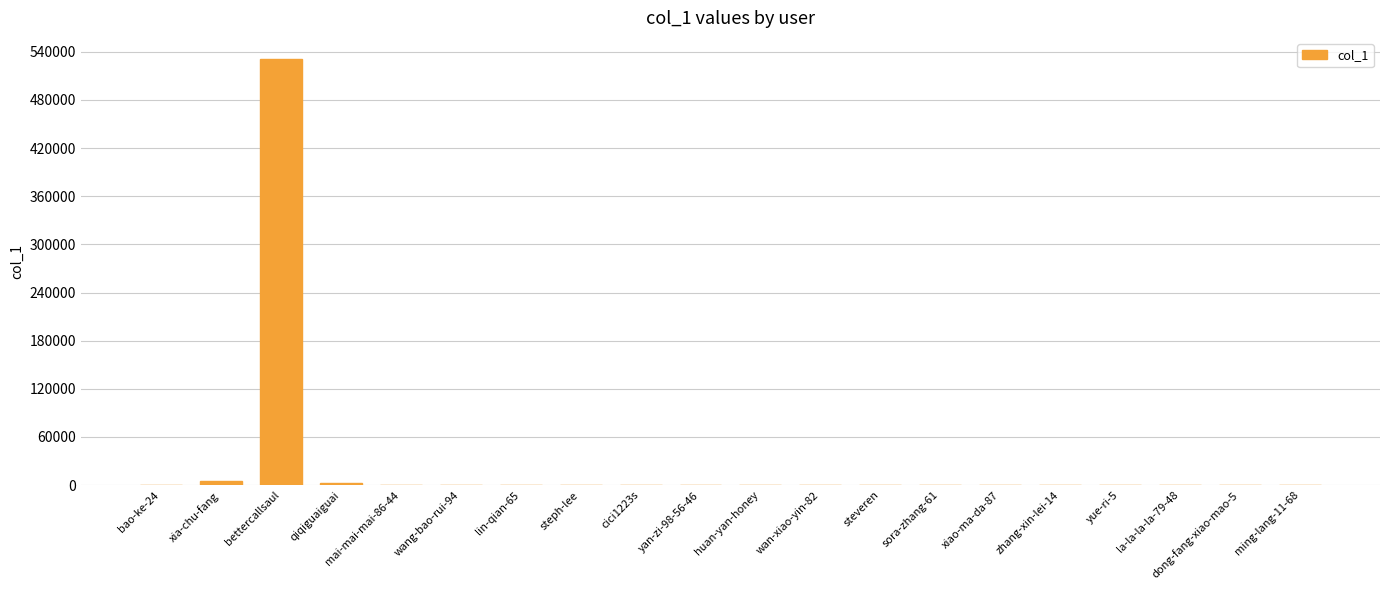

Which has a higher value, bettercallsaul or cici1223s?

bettercallsaul